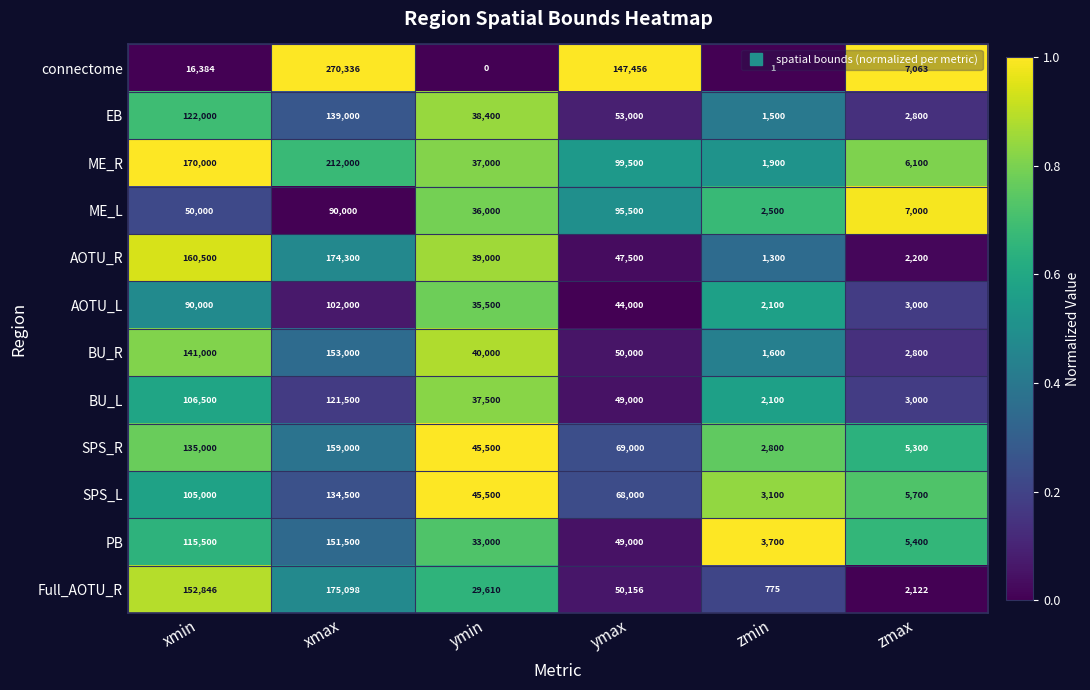

What is the approximate value of BU_R at zmax, to the nearest 50?

2800